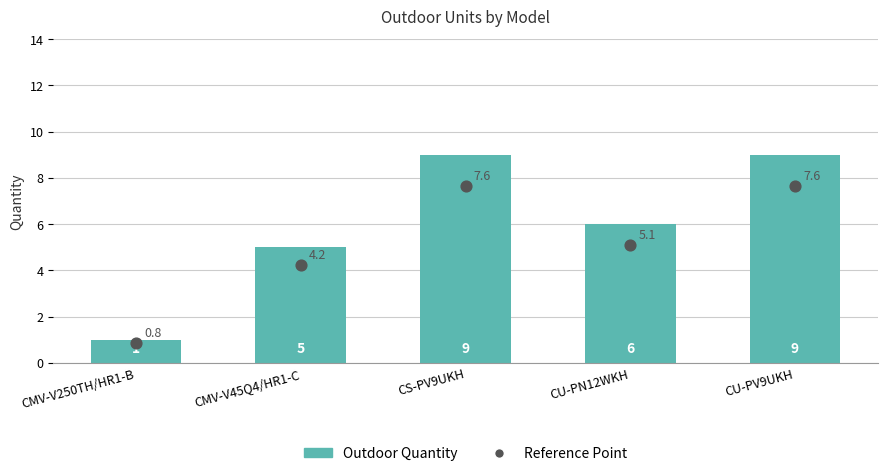

At which category is the sum across all series the highest?

CS-PV9UKH